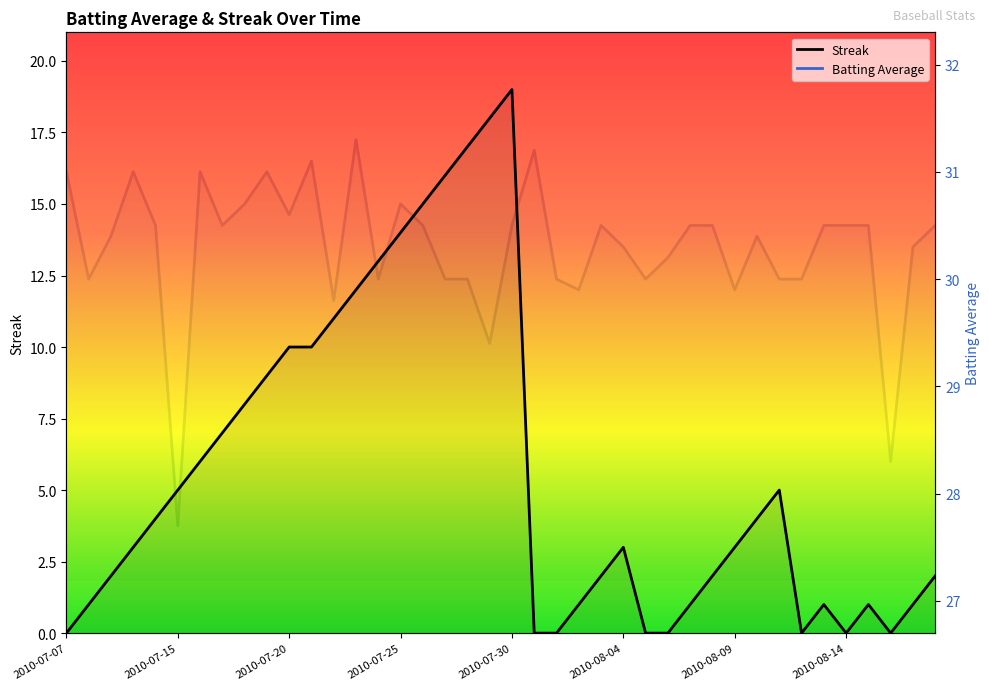

What is the sum of the Streak values at 35 and 23?

1.0